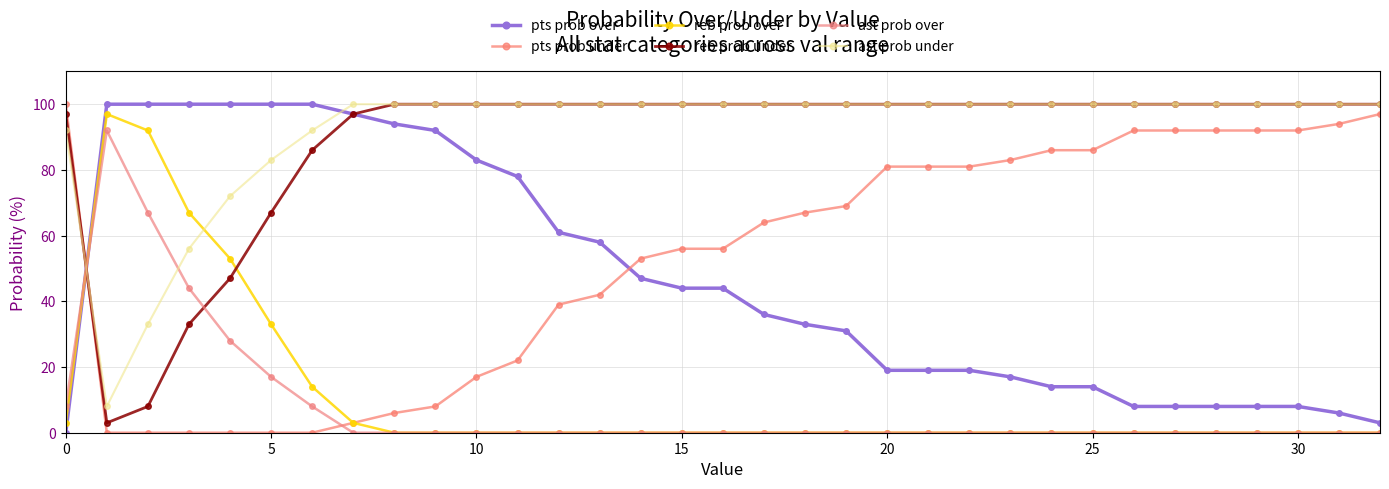

Which category has the highest value across all series?

5